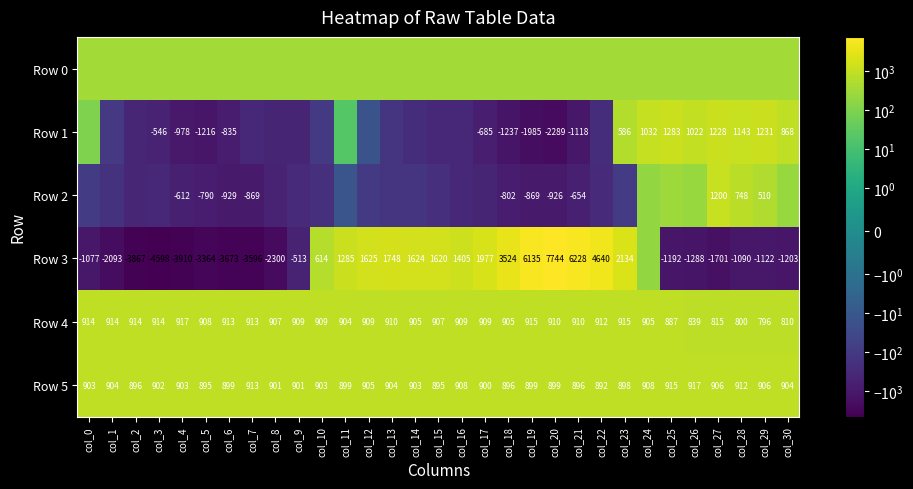

Which has a higher value, col_22 or col_1?

col_22